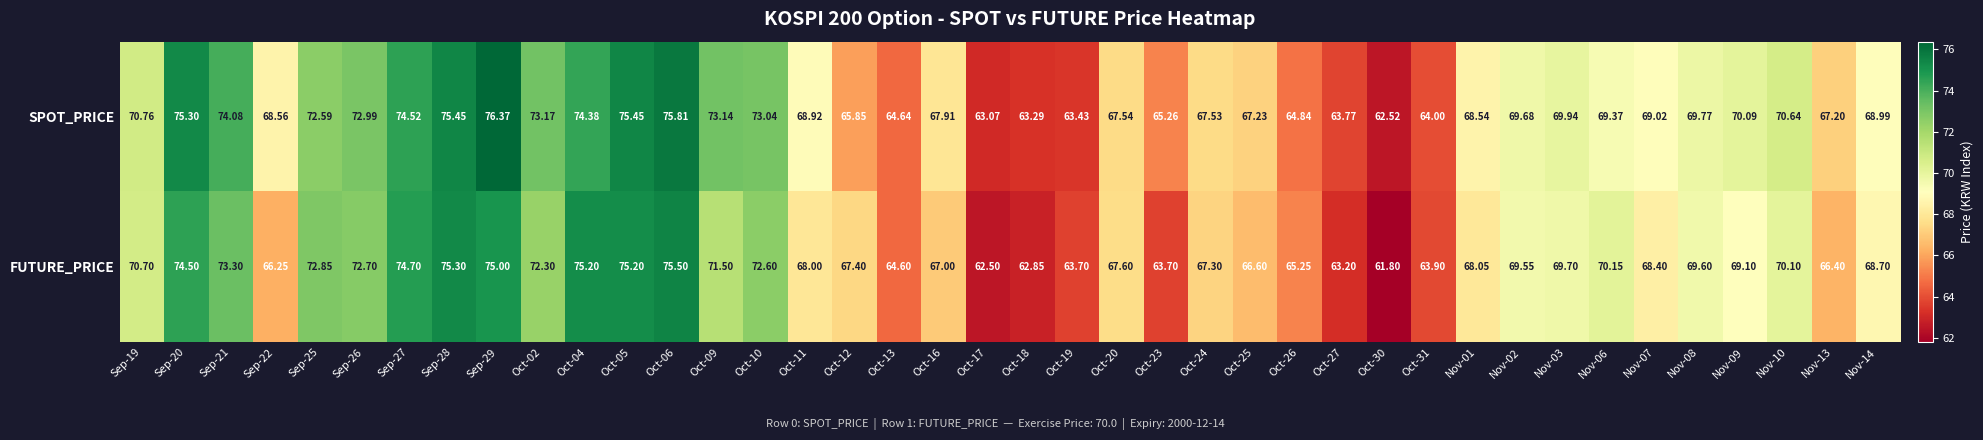

Between Oct-16 and Oct-27, which series saw the biggest shift?

SPOT_PRICE